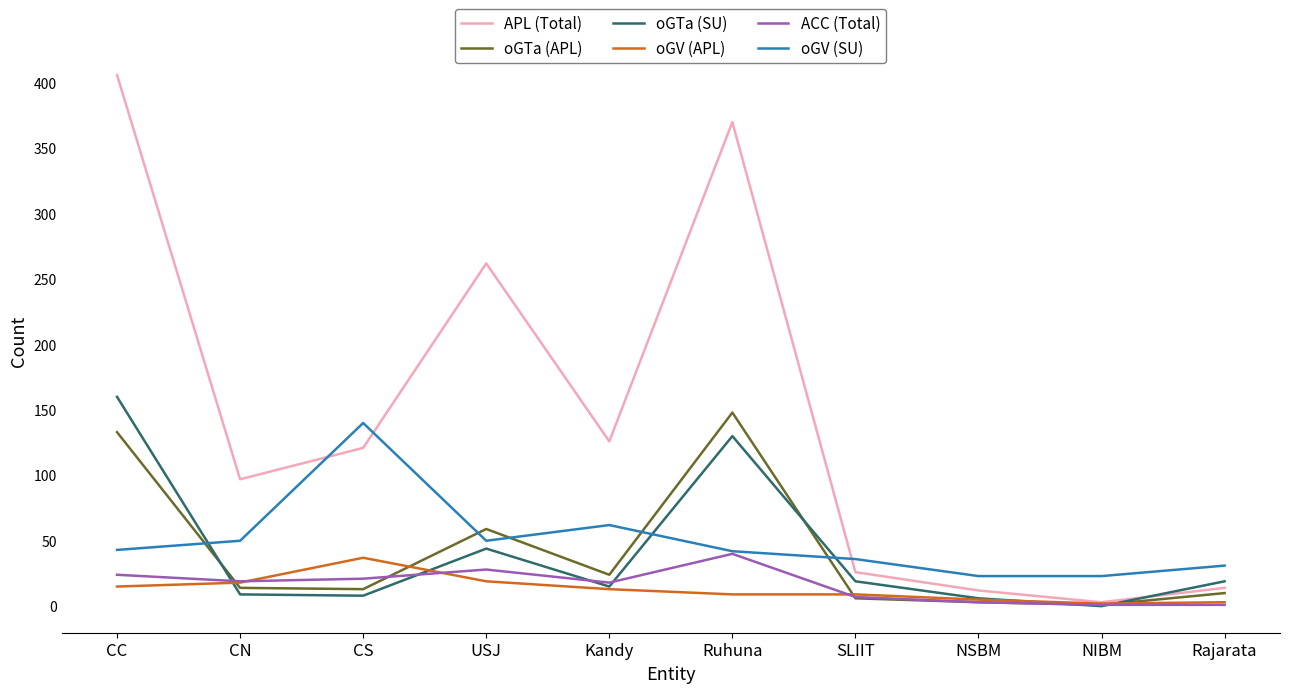

At which category is the sum across all series the highest?

CC